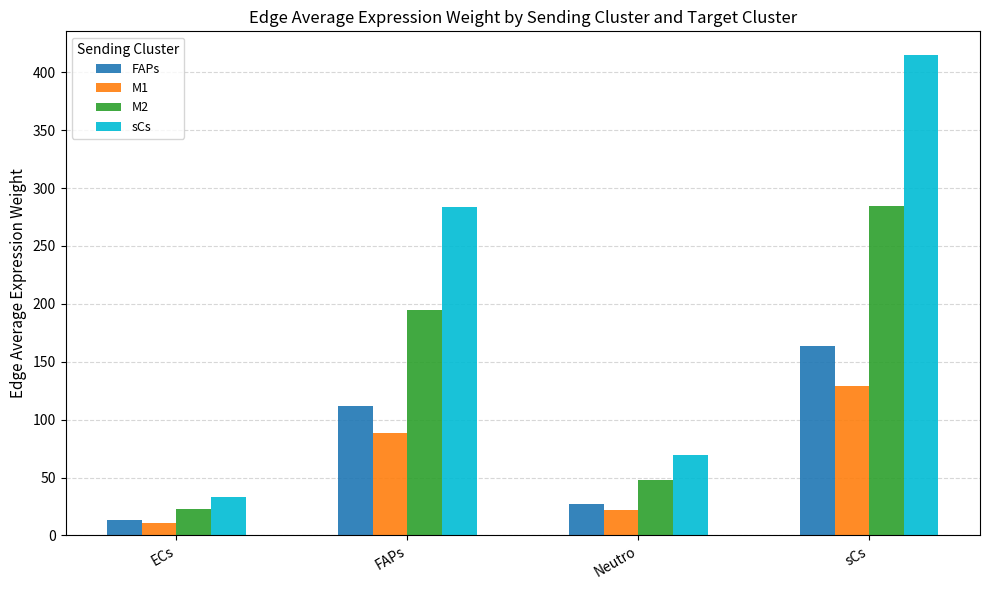

At which category is the sum across all series the highest?

sCs